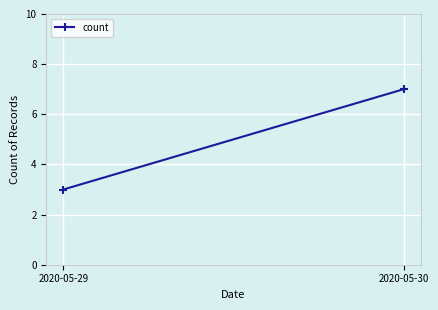

List the labels in order of value, smallest first.

2020-05-29, 2020-05-30